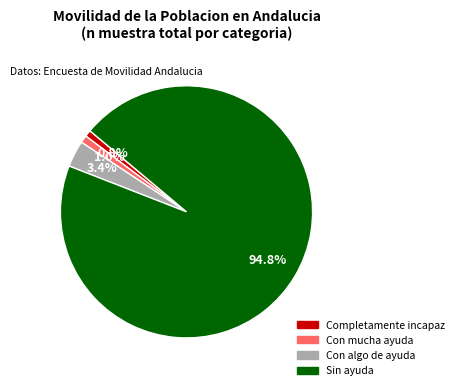

How much of the chart is everything except Sin ayuda?

5.2%